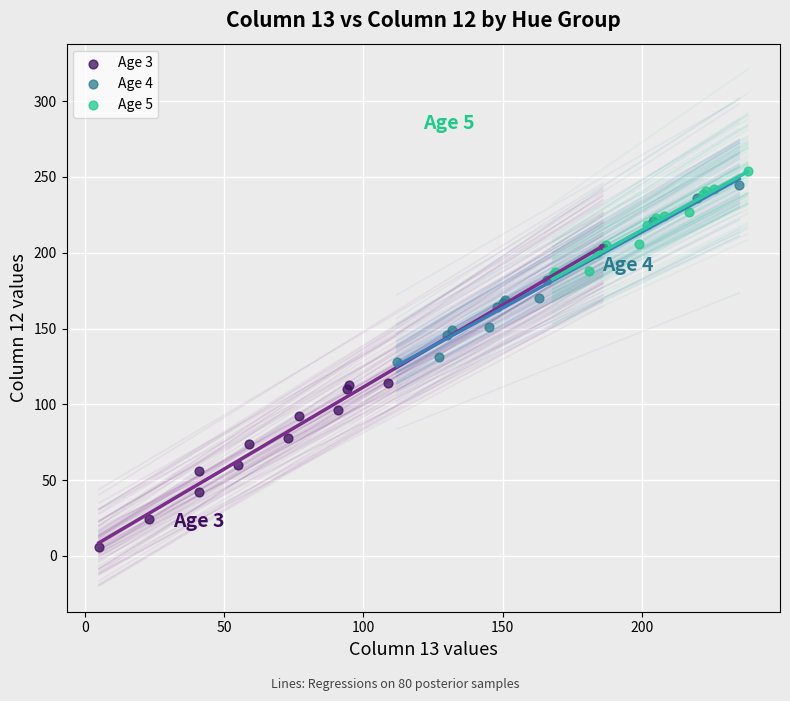

Which series reaches the minimum Y coordinate?

Age 3